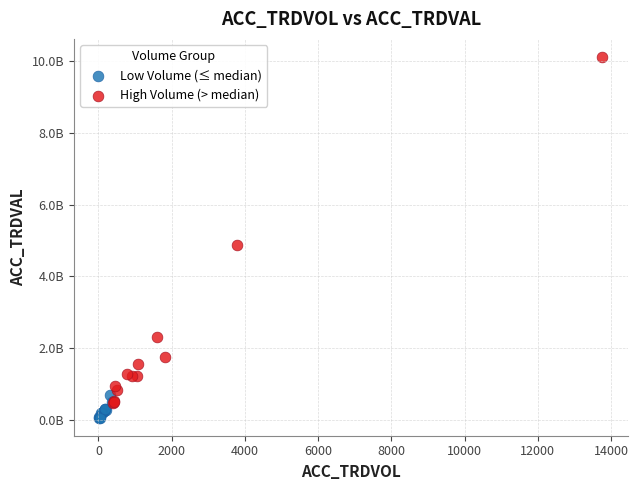

Which series has the widest spread of Y values?

High Volume (> median)